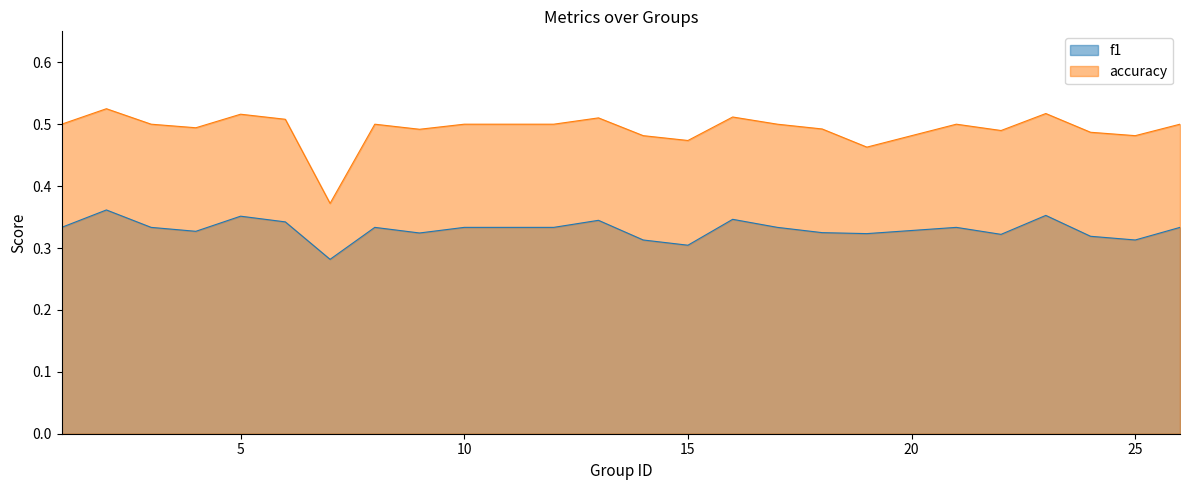

Rank the series at 2 from lowest to highest value.

f1, accuracy